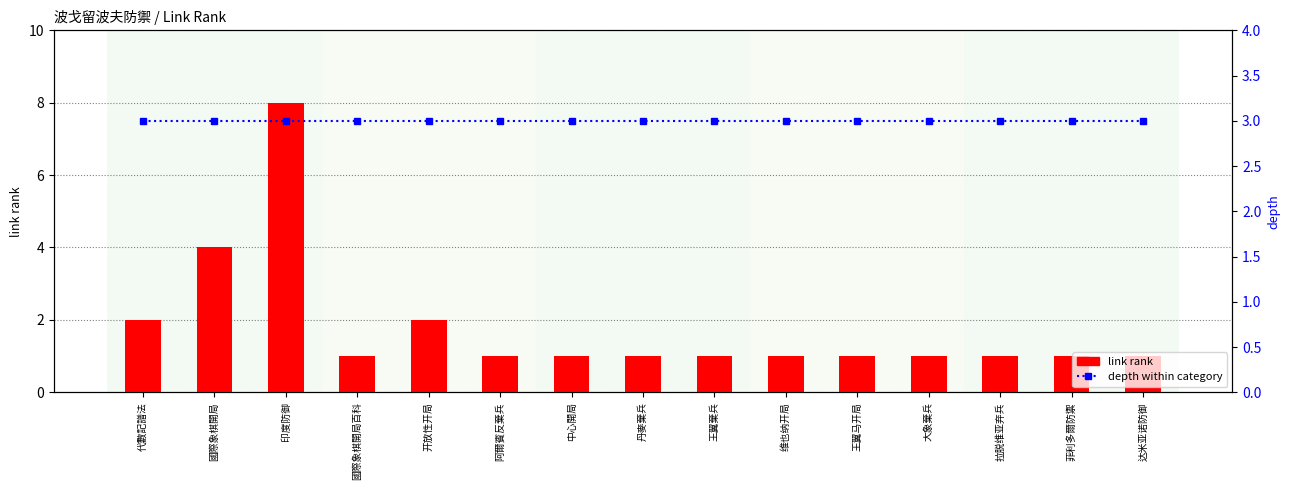

Between 阿爾賓反棄兵 and 菲利多爾防禦, which series saw the biggest shift?

link rank